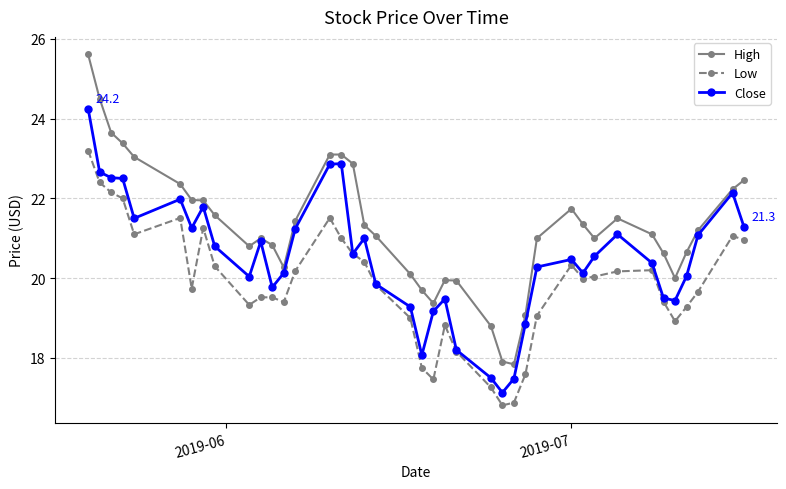

How many data points does each series have?

40